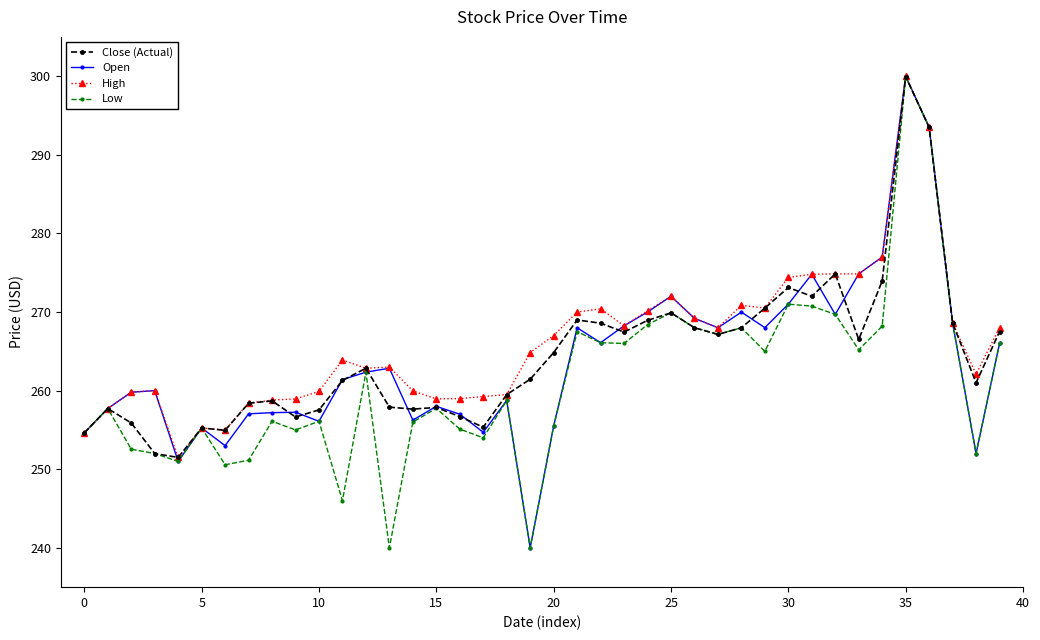

What is the maximum value shown in the chart?

300.0